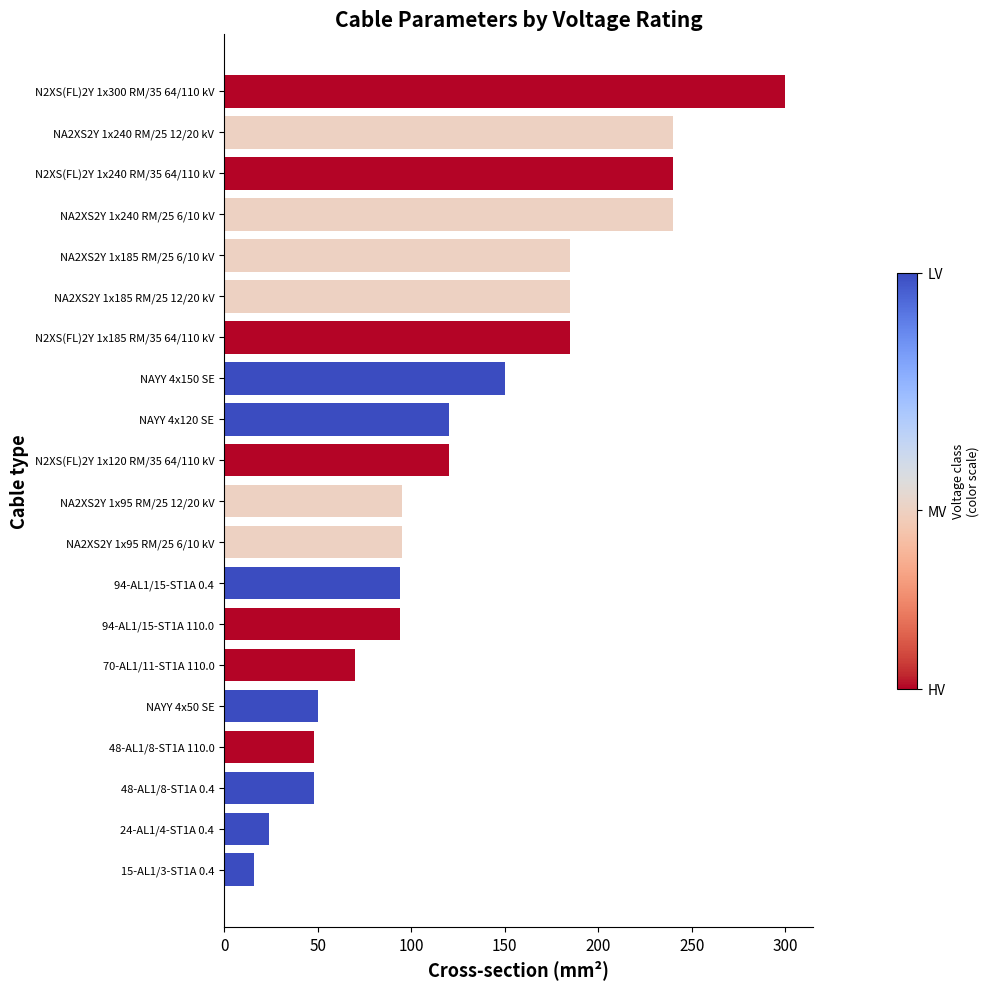

What is the smallest value displayed?

16